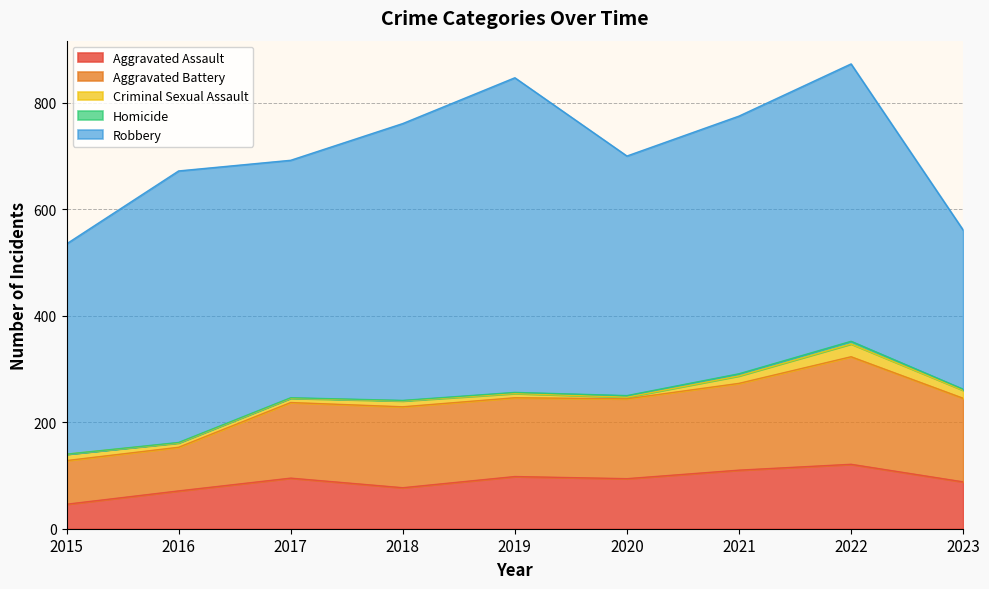

What is the average value of the Robbery series?

468